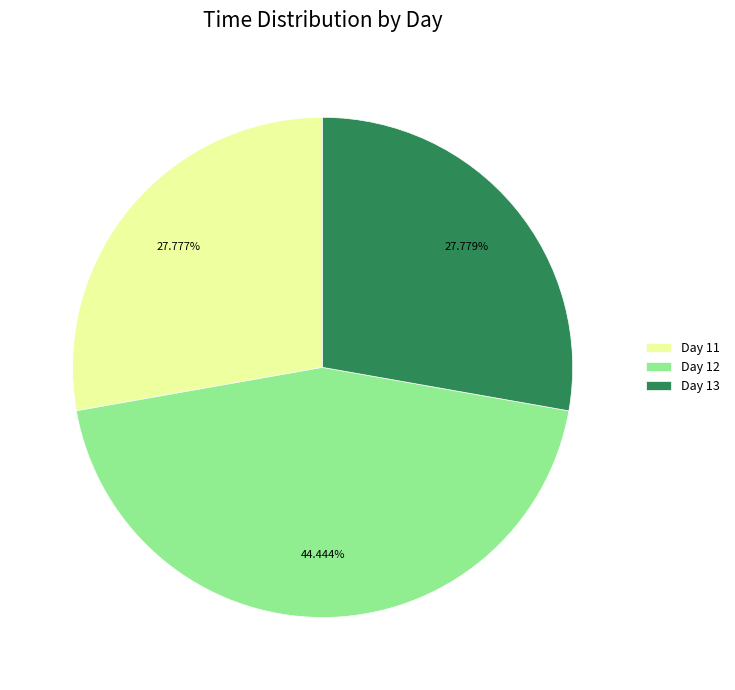

Is there a majority slice in this chart?

No